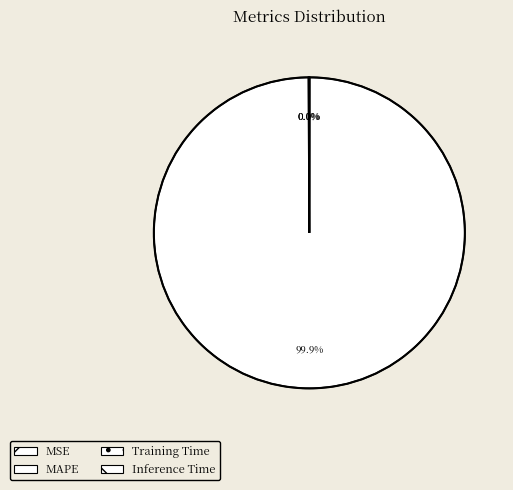

Do Inference Time and MAPE together represent more than half of the pie?

Yes